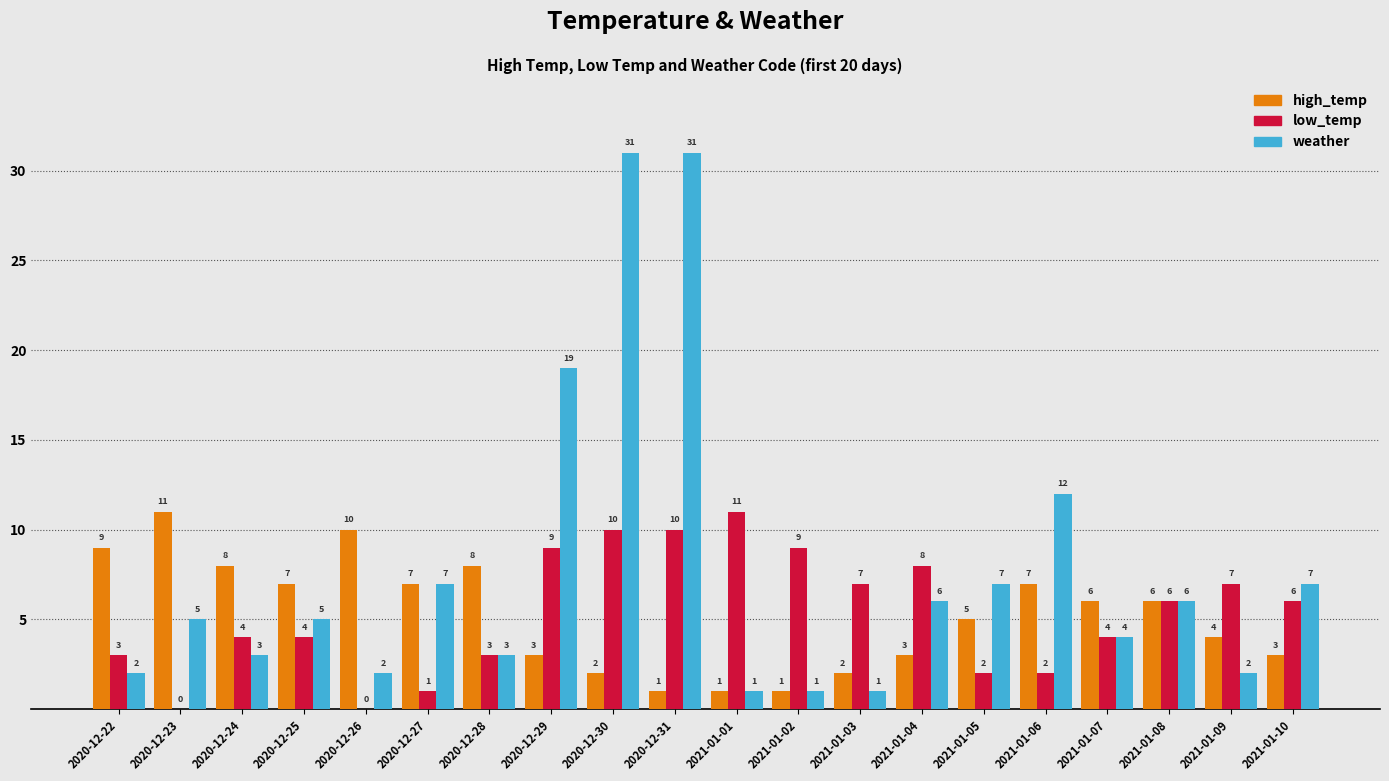

The value of weather at 2021-01-06 is 18. True or false?

False